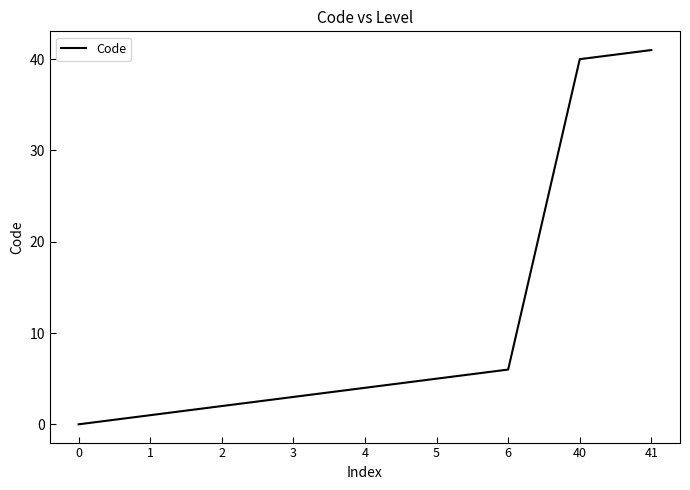

At which label is the value closest to 20?

6